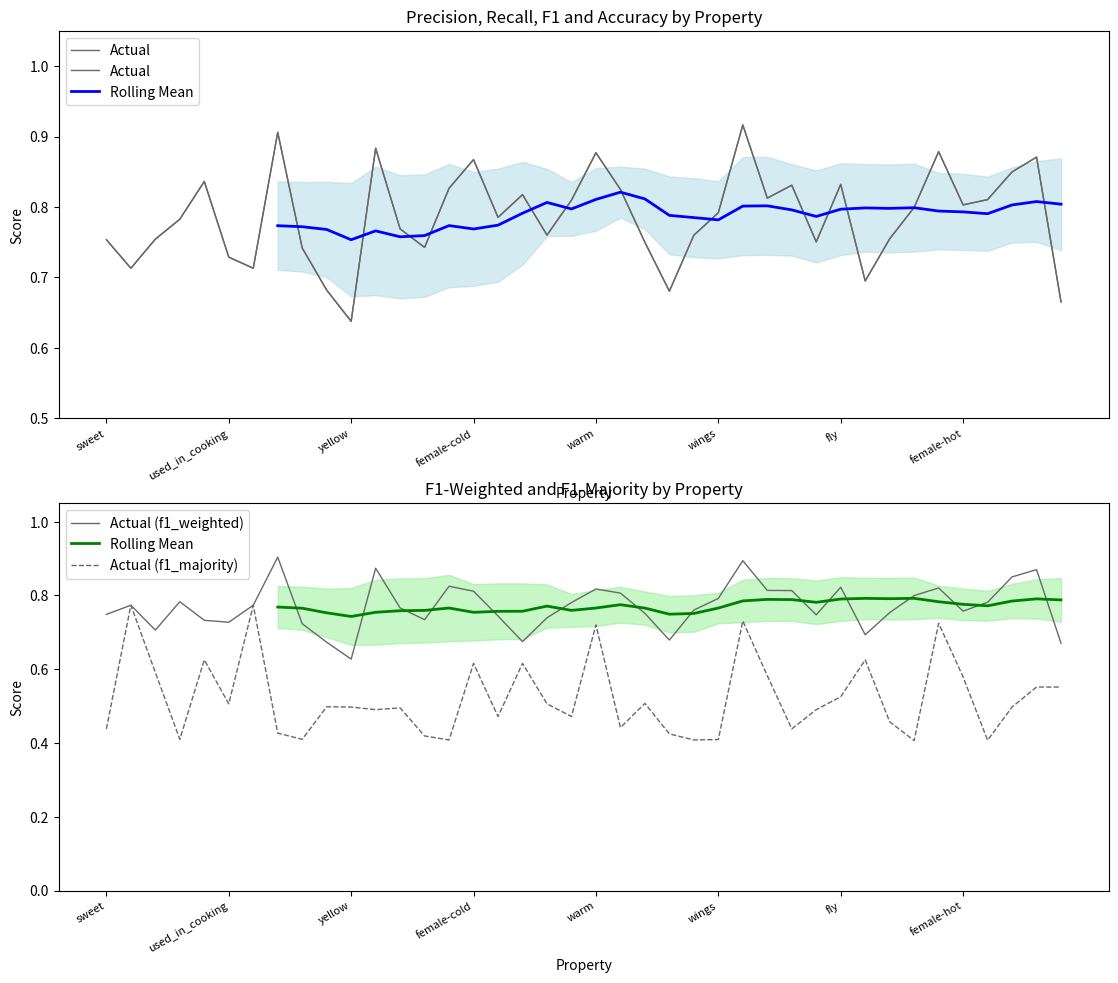

The Actual (f1_weighted) series shows 1.5 at 38. True or false?

False